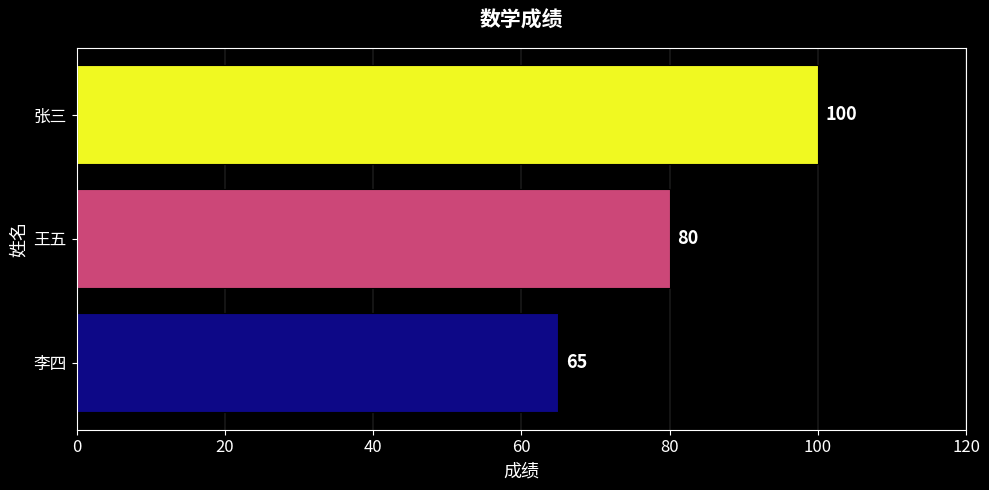

Is it true that the value at 王五 is 80?

True